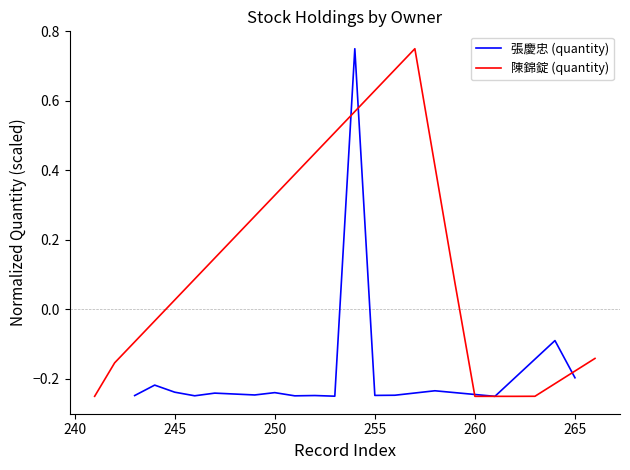

What is the smallest value displayed?

-0.2